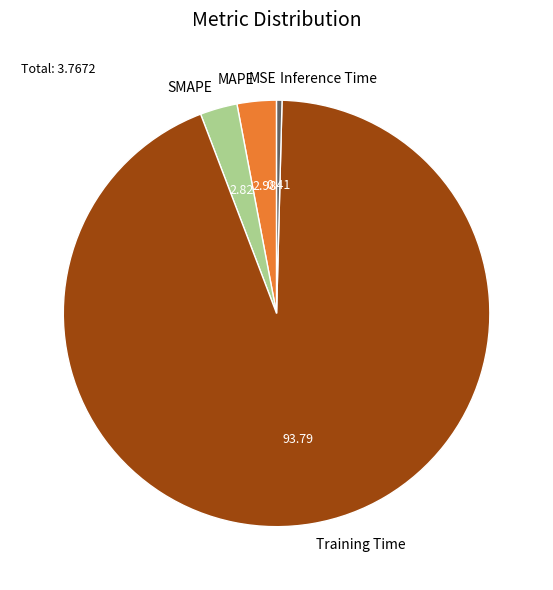

Does Training Time account for over 50% of the chart?

Yes